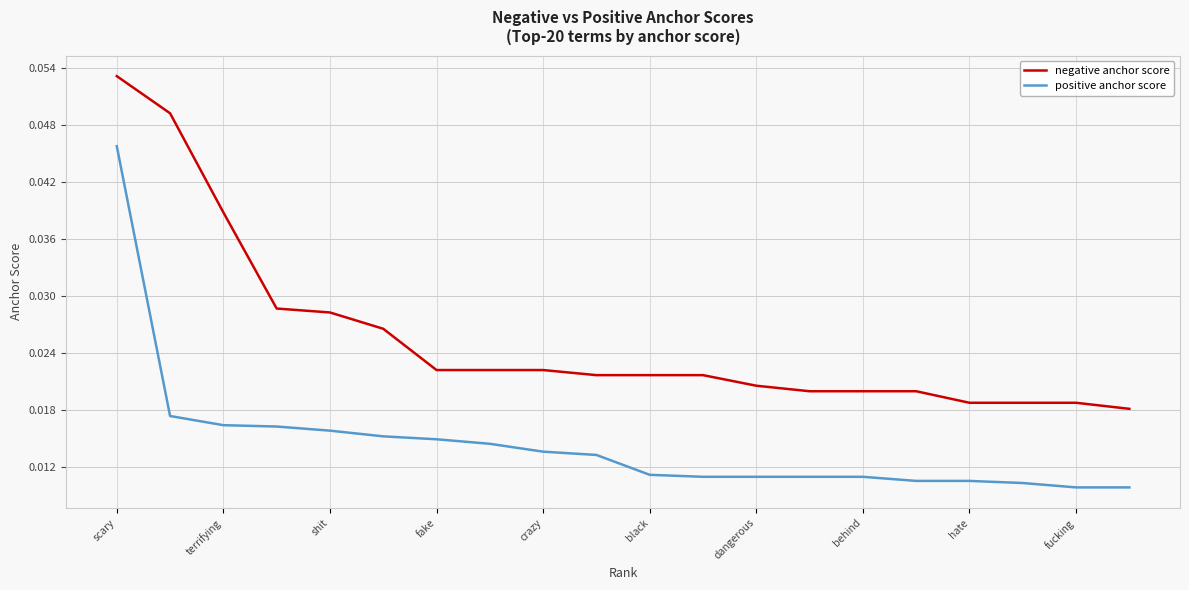

True or false: negative anchor score and positive anchor score cross at least once.

False